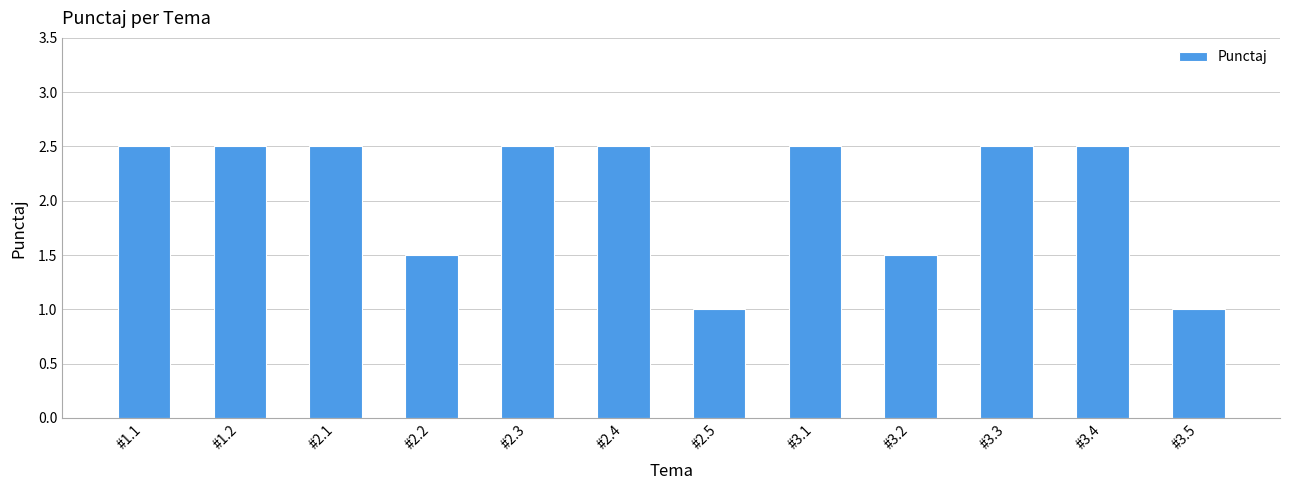

Reading left to right, what are all the values shown in this chart?

#1.1=2.5	#1.2=2.5	#2.1=2.5	#2.2=1.5	#2.3=2.5	#2.4=2.5	#2.5=1.0	#3.1=2.5	#3.2=1.5	#3.3=2.5	#3.4=2.5	#3.5=1.0